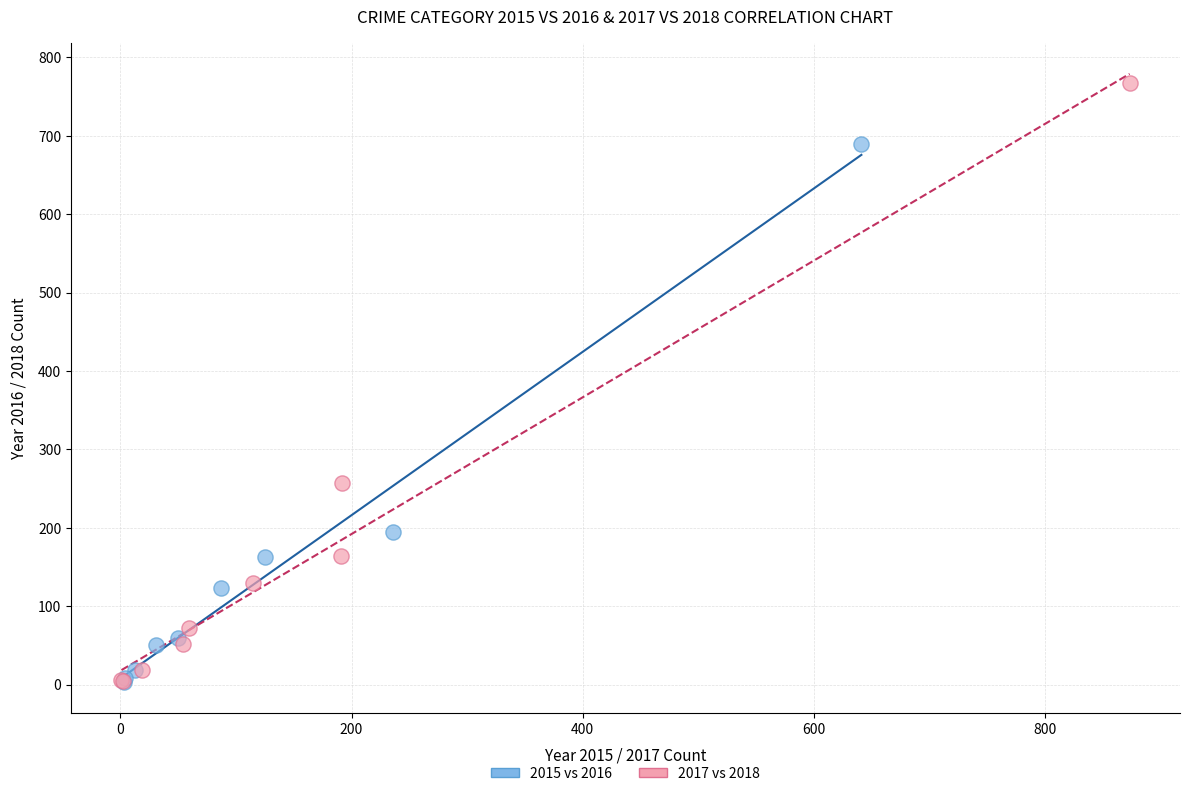

Which series reaches the maximum Y coordinate?

2017 vs 2018